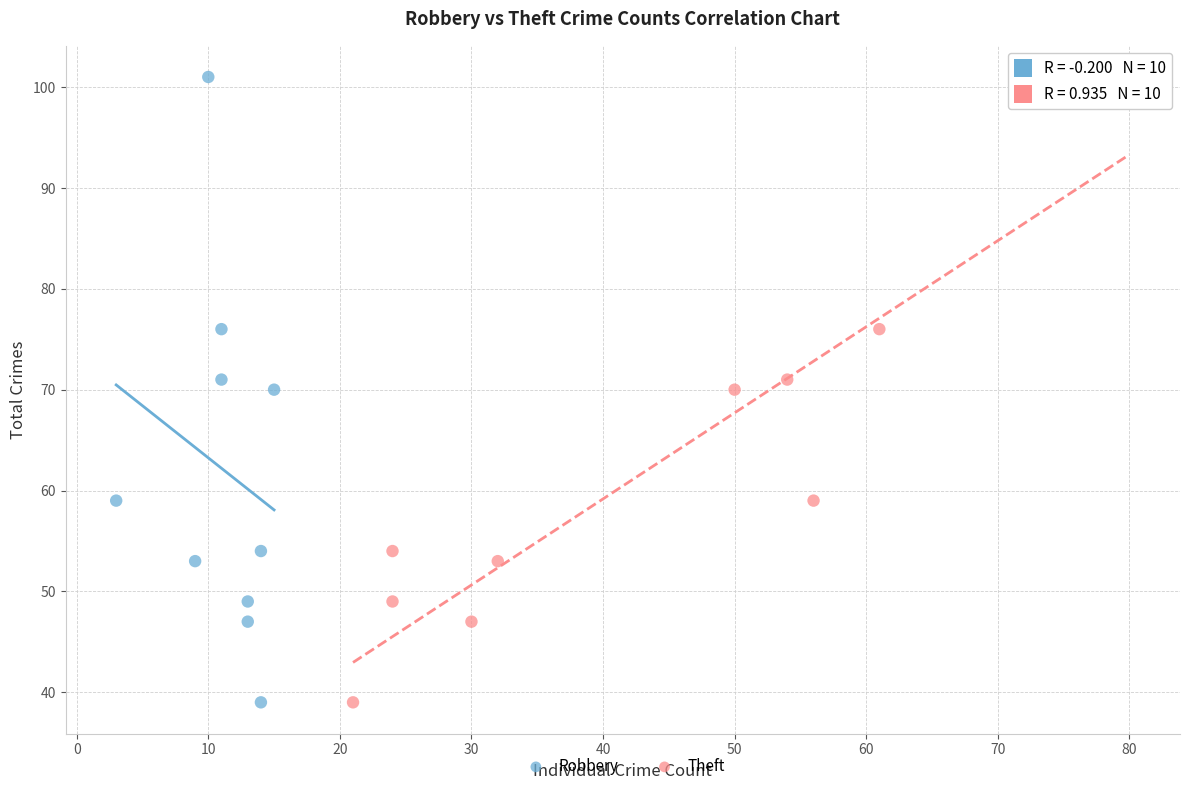

What are all the series names shown in the legend?

Robbery, Theft